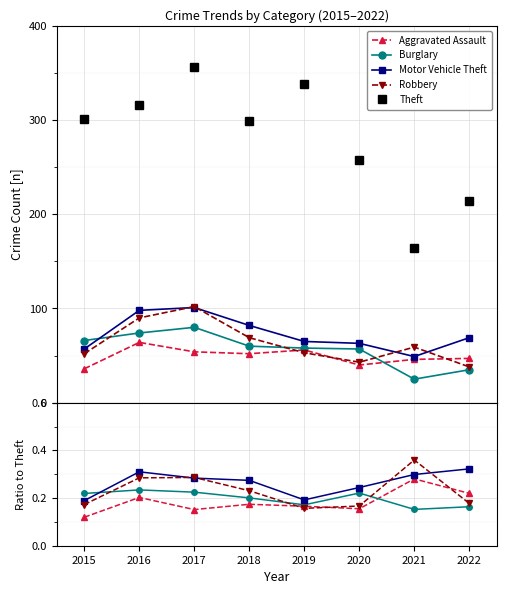

At which label is Burglary closest to 0?

2021